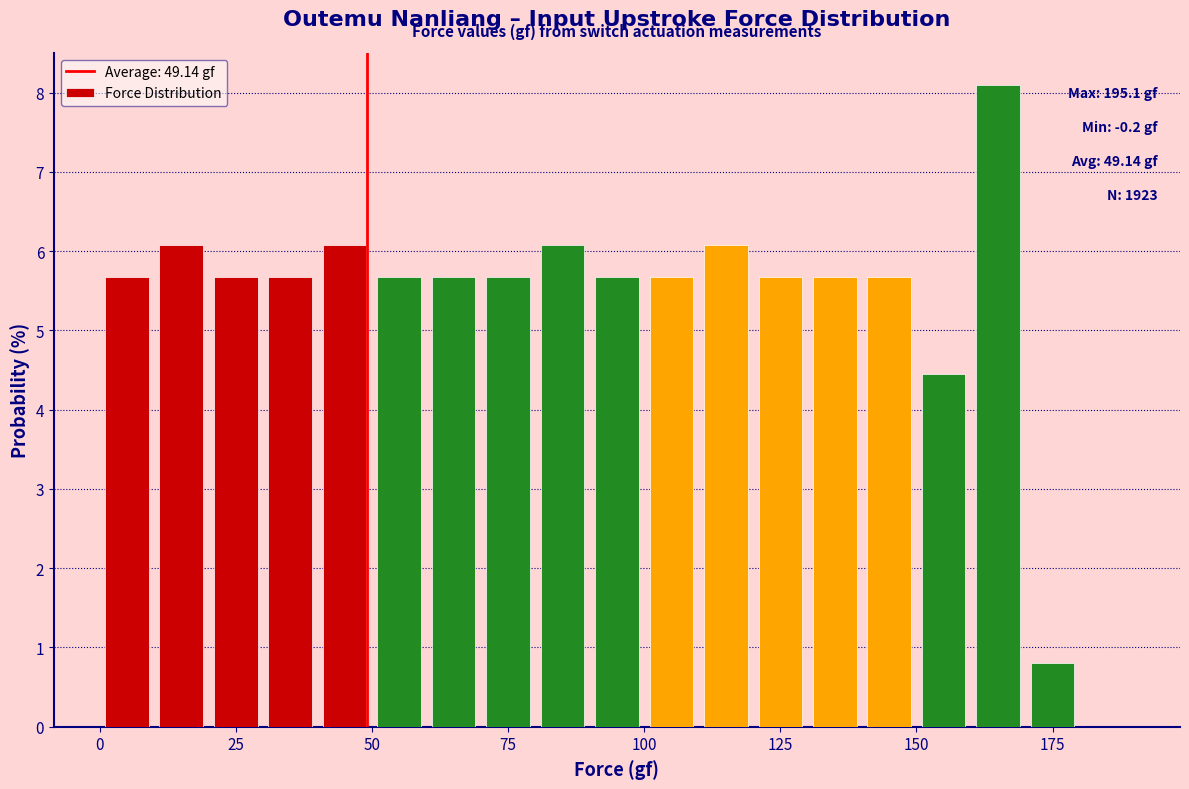

Read against the x-axis, roughly where is the centre of the tallest bar?

165